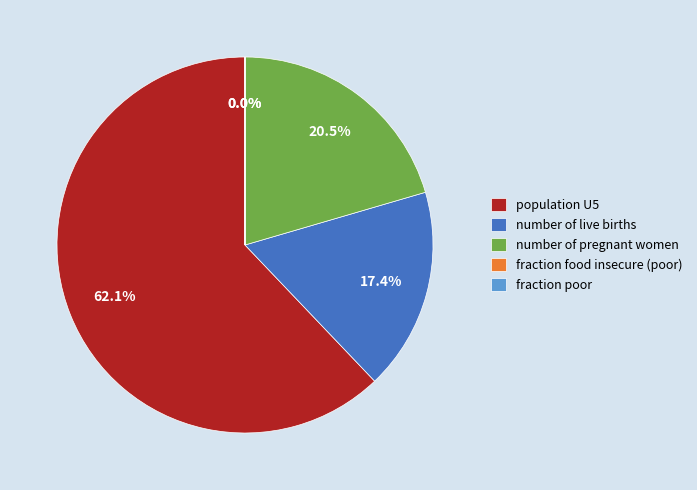

What is the total percentage of number of pregnant women and number of live births?

37.9%